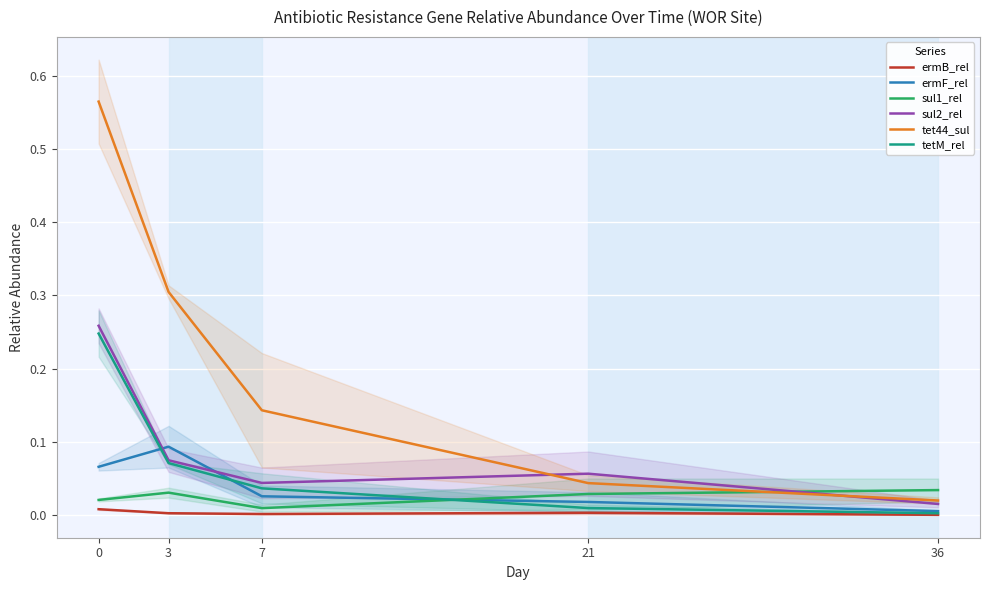

True or false: tet44_sul has more than 0 interior local peaks.

False